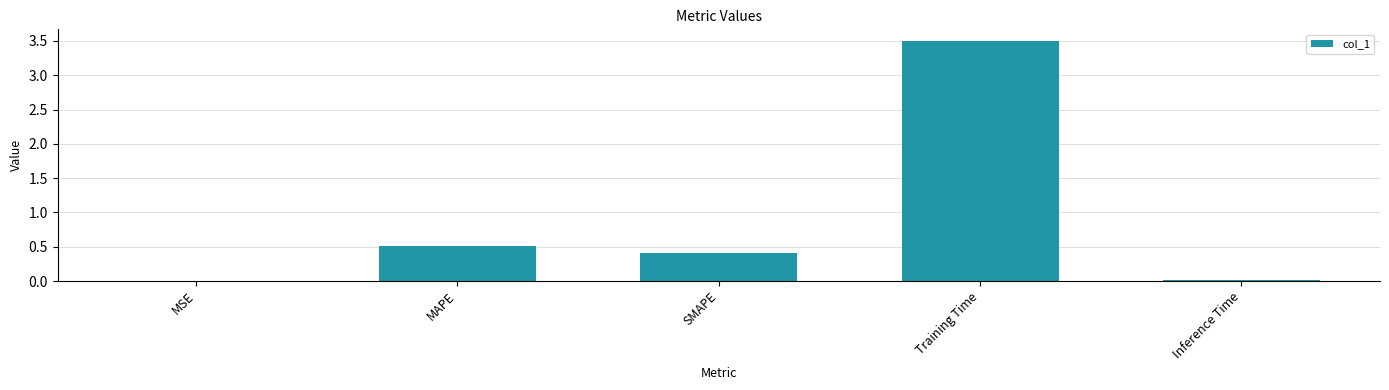

True or false: the data shows 0.7 at SMAPE.

False